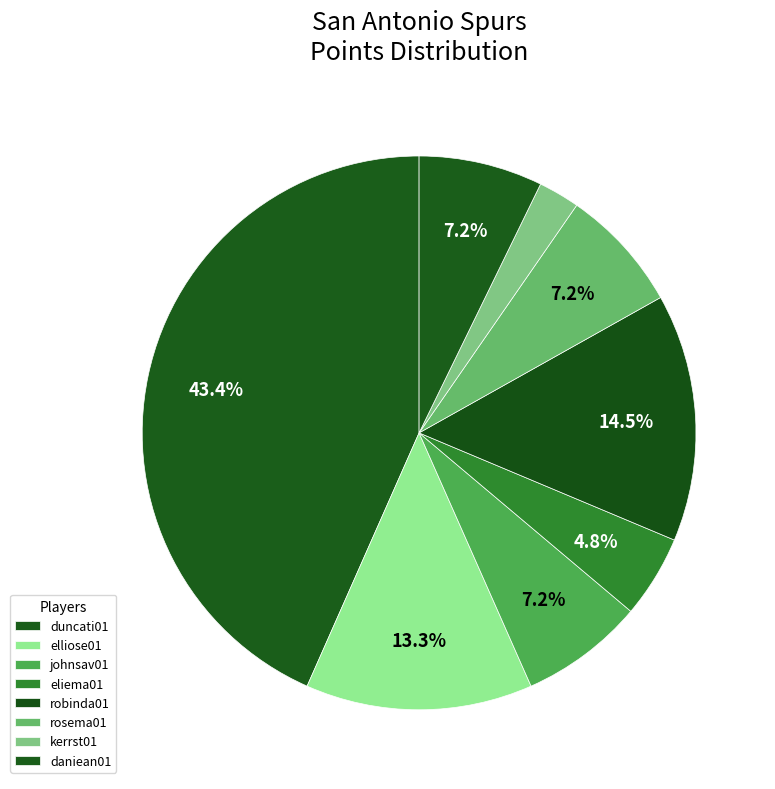

Do eliema01 and johnsav01 together represent more than half of the pie?

No